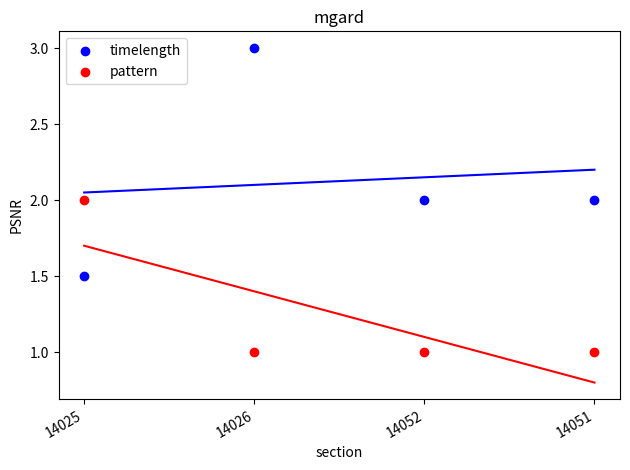

Which series reaches the minimum Y coordinate?

pattern